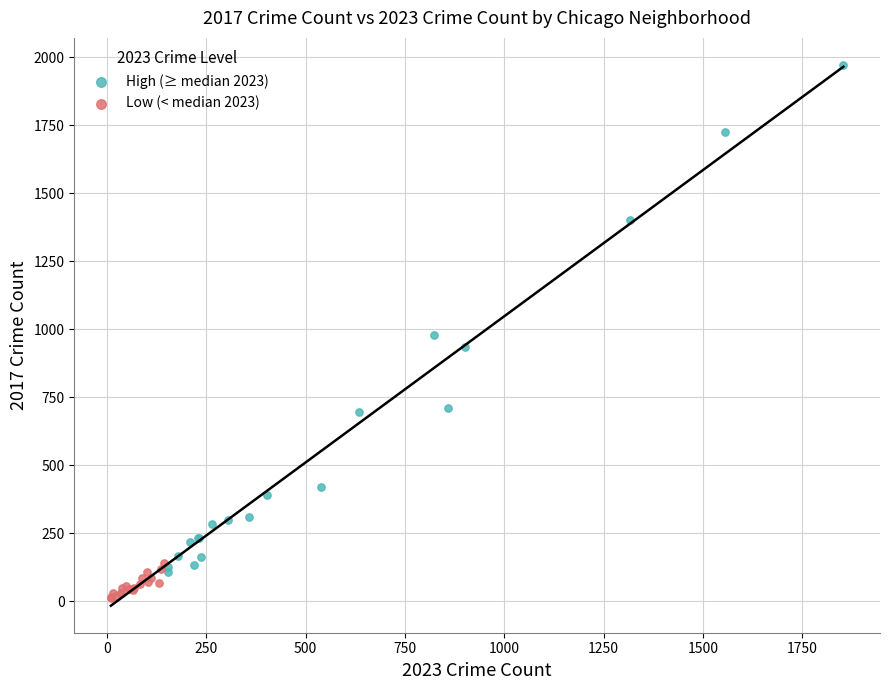

What are all the series names shown in the legend?

High (≥ median 2023), Low (< median 2023)